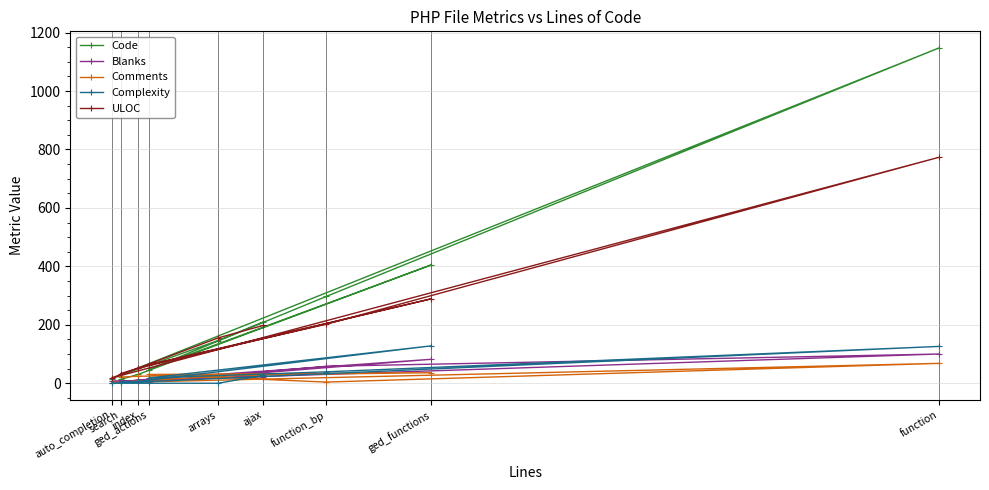

What is the spread (max minus min) of values at search?

29